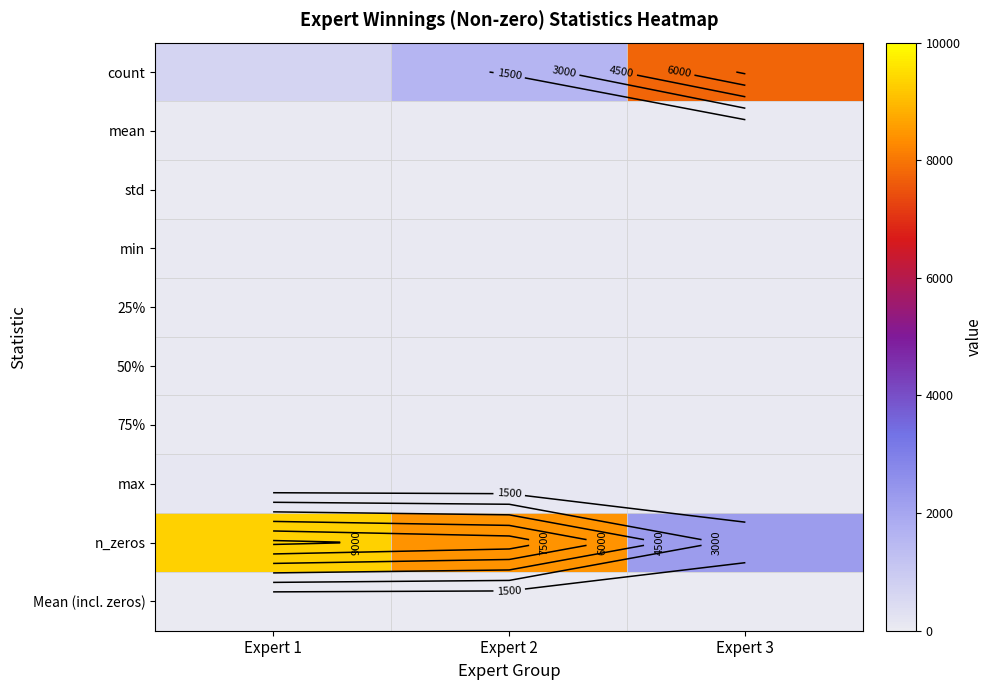

What is the lowest value of the n_zeros series?

2263.0